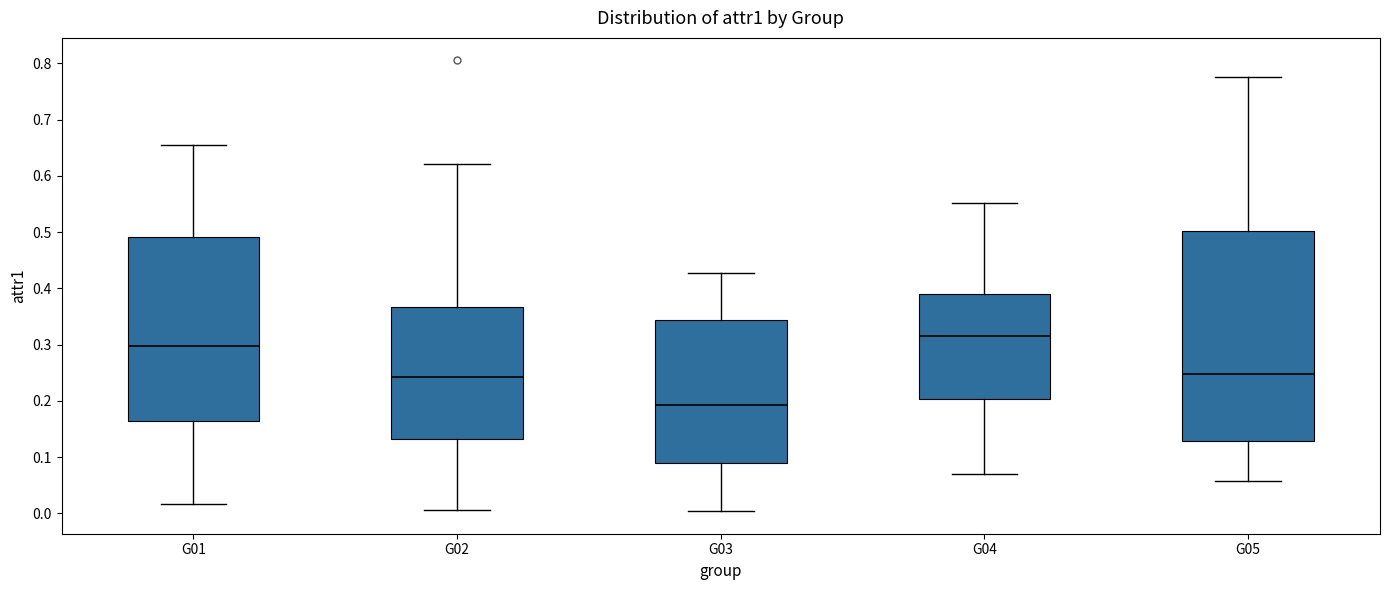

Comparing the boxes themselves (not the whiskers), which one is the tallest?

G05